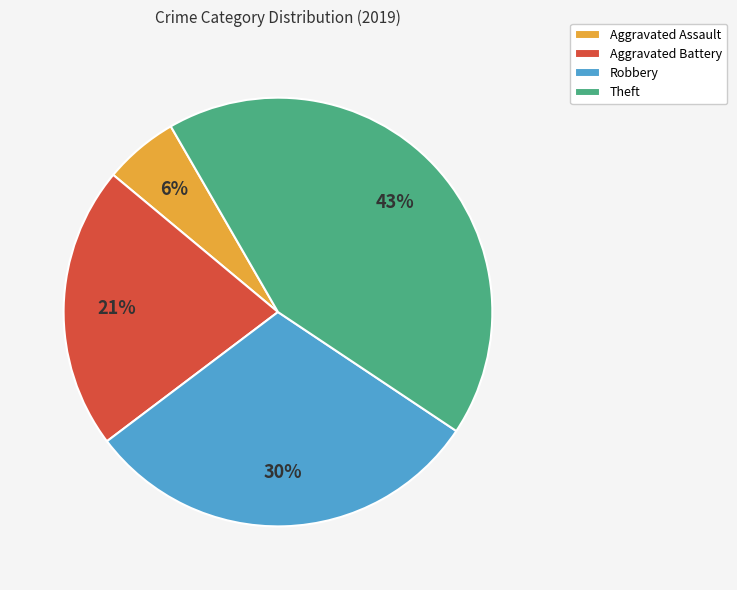

To the nearest percent, what percentage of the pie is Aggravated Assault?

6%